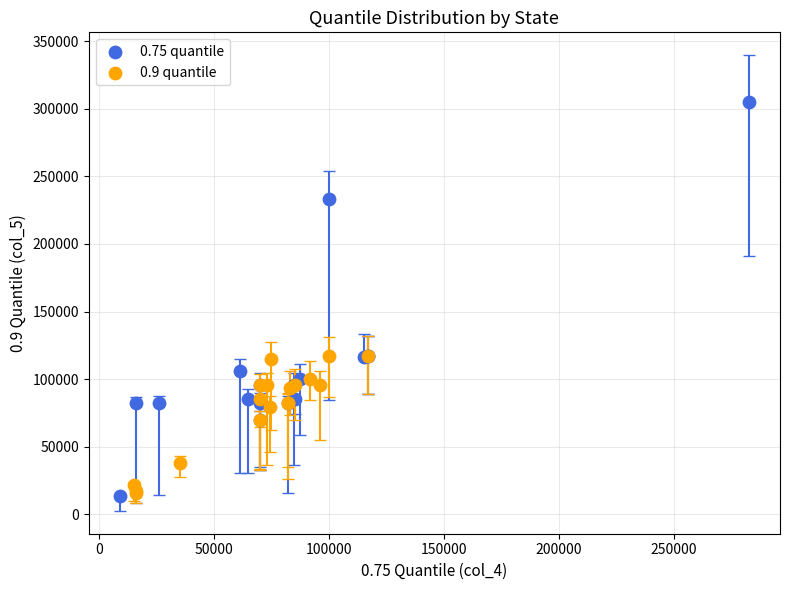

Which series has the widest spread of Y values?

0.75 quantile